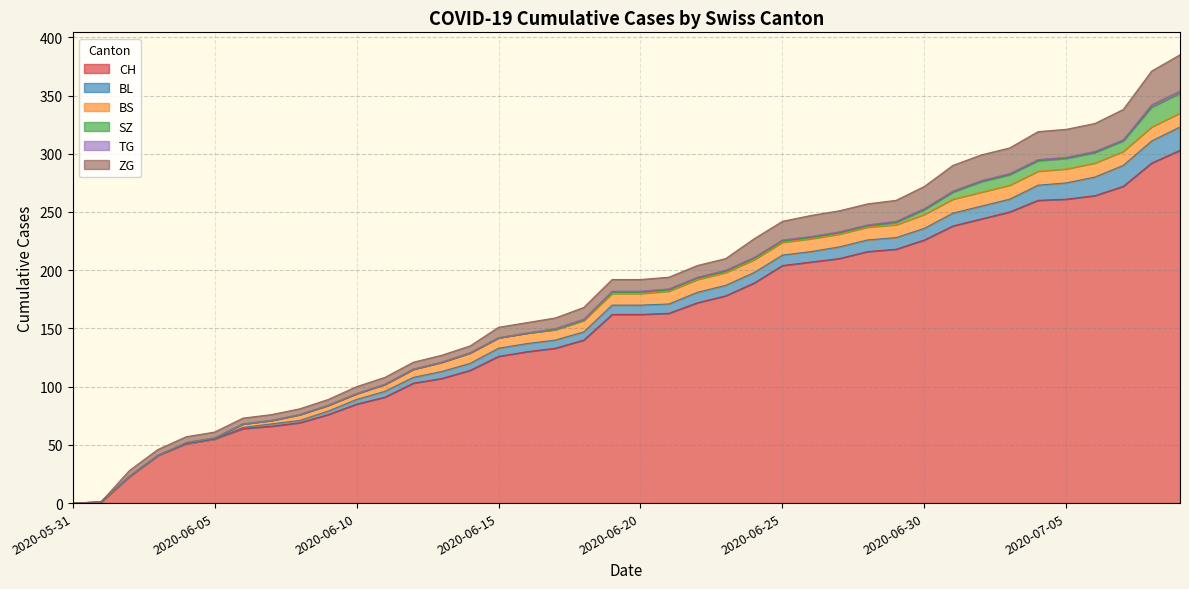

What is the sum of the ZG values at 2020-06-25 and 2020-07-07?

42